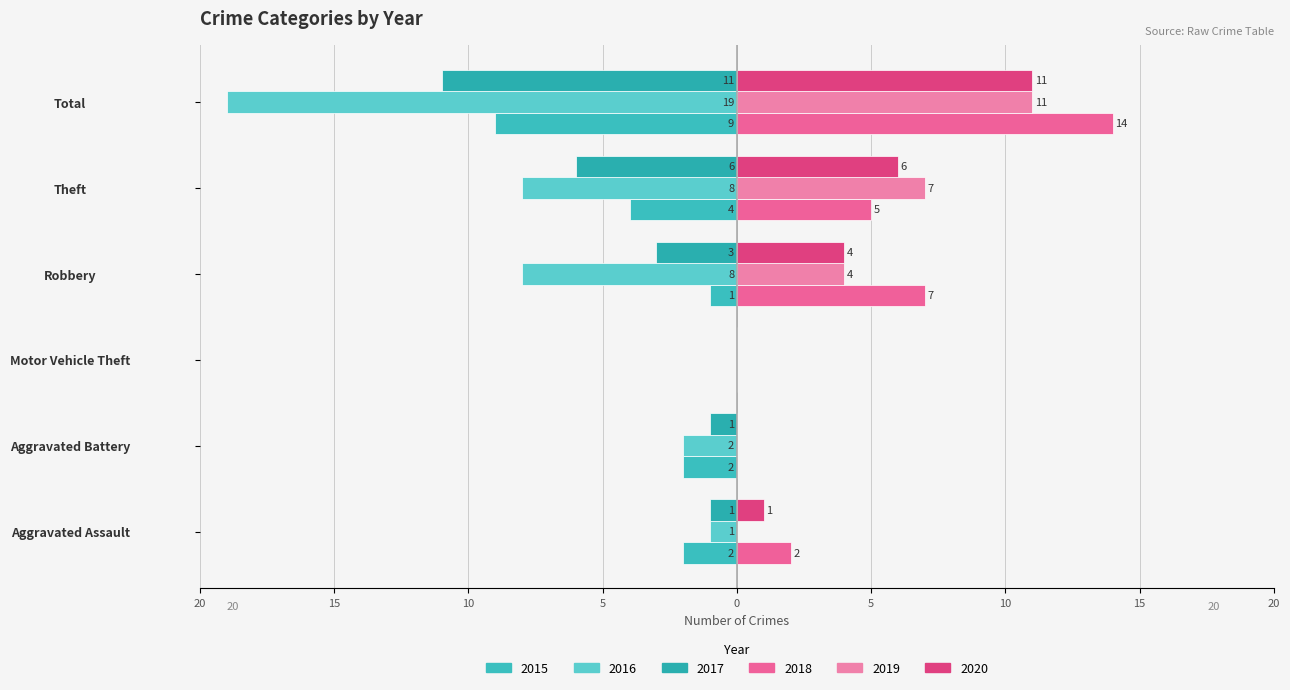

At which category is the sum across all series the highest?

Robbery